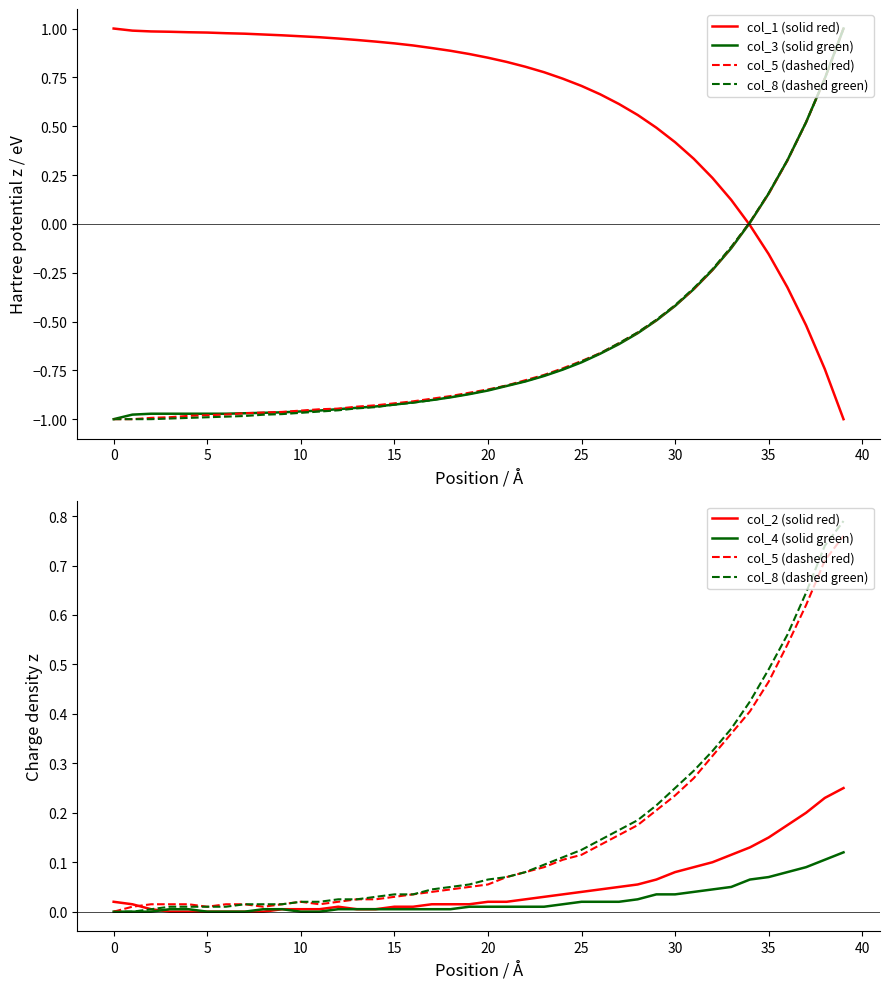

The col_3 (solid green) series shows -0.6 at 13. True or false?

False